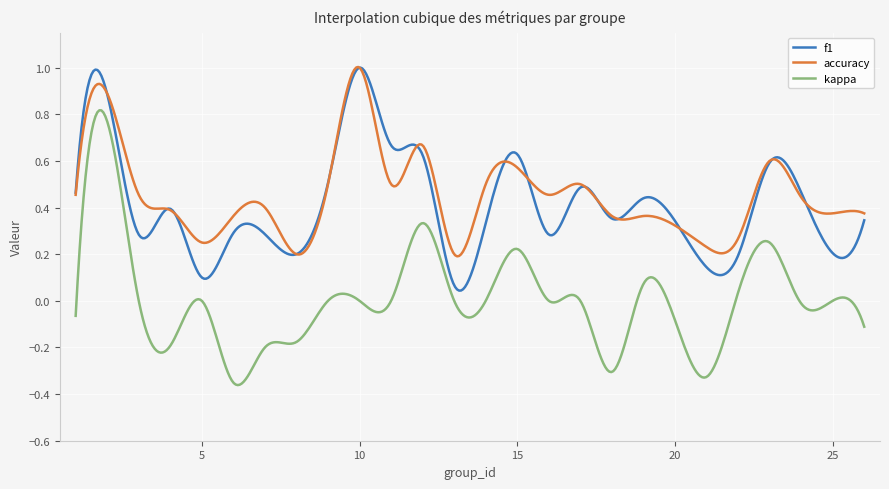

Which series has the largest total across all categories?

accuracy